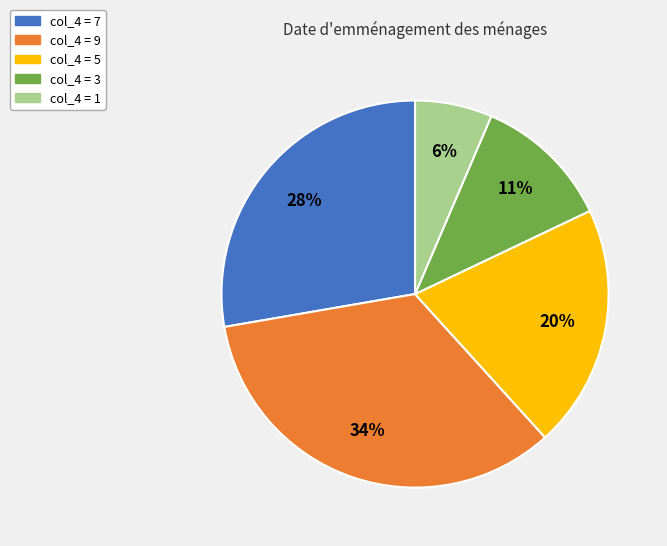

Does any single category account for the majority?

No